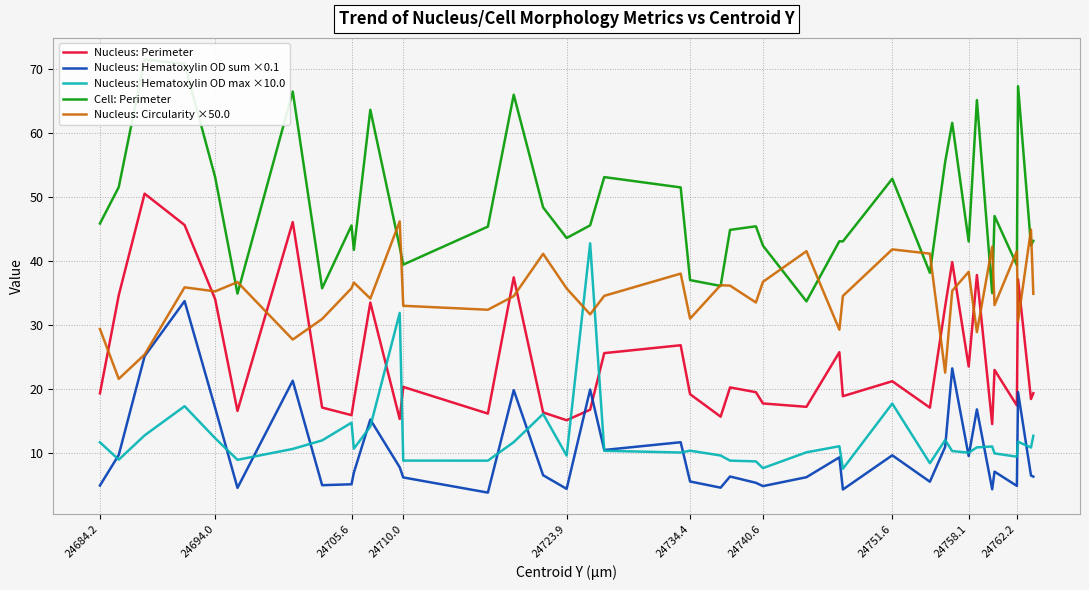

At how many categories does at least one series exceed 36?

39